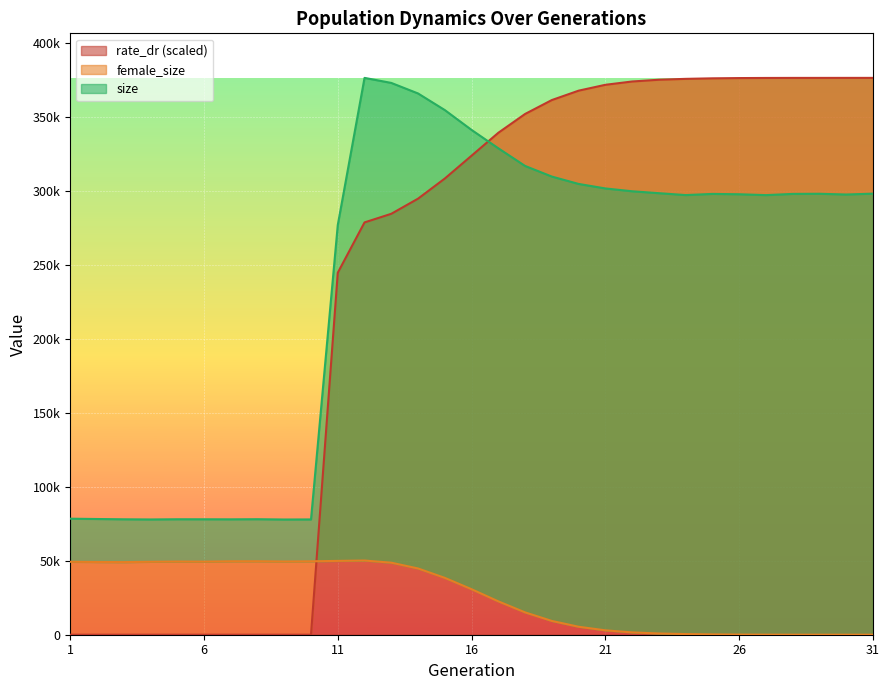

Where does the size series first go above 297999?

12